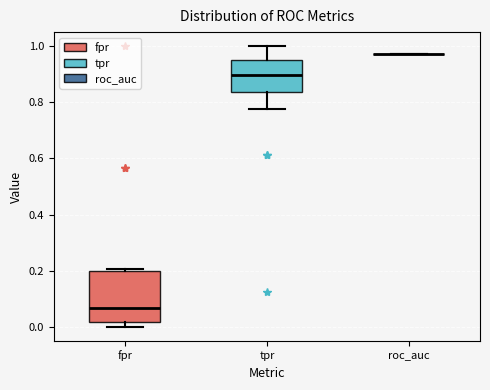

Reading left to right, read every box against the y-axis: the position of its median line, the range the box covers, and the ends of its whiskers. The values are not printed on the chart, so give them approximately, as read against the axis.

fpr: median 0.06, box 0.02 to 0.20, whiskers 0.00 to 0.20
tpr: median 0.90, box 0.84 to 0.94, whiskers 0.78 to 1.00
roc_auc: box collapsed to a line at 0.98, whiskers 0.98 to 0.98